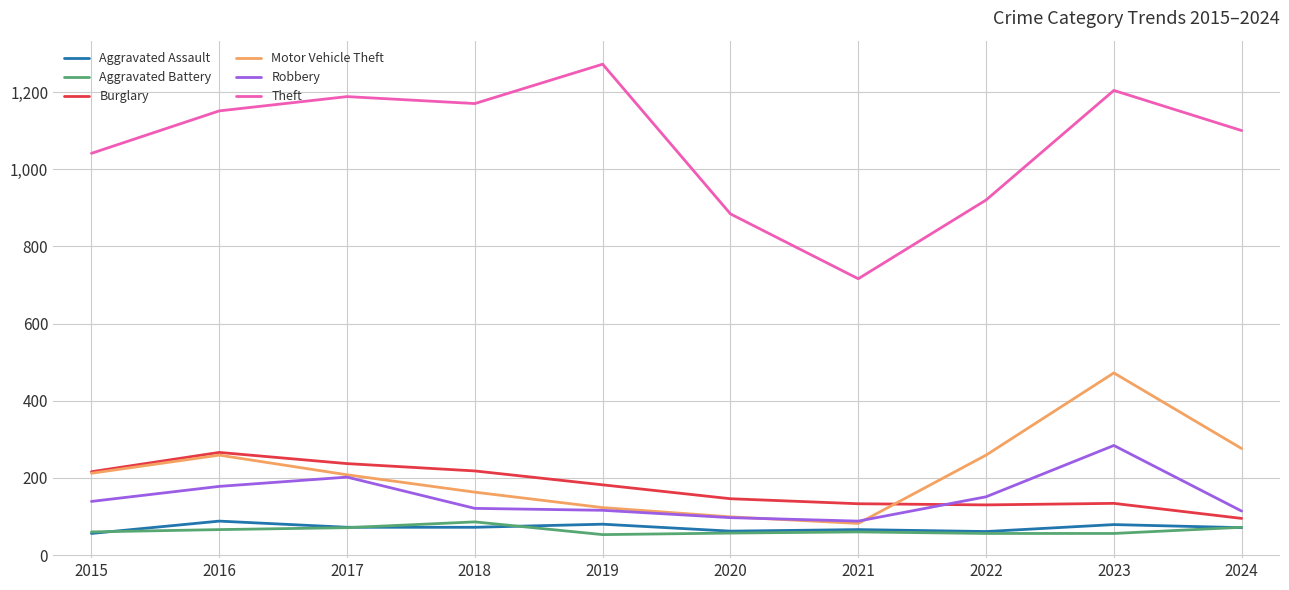

Is this an area chart (filled region under the line)?

No